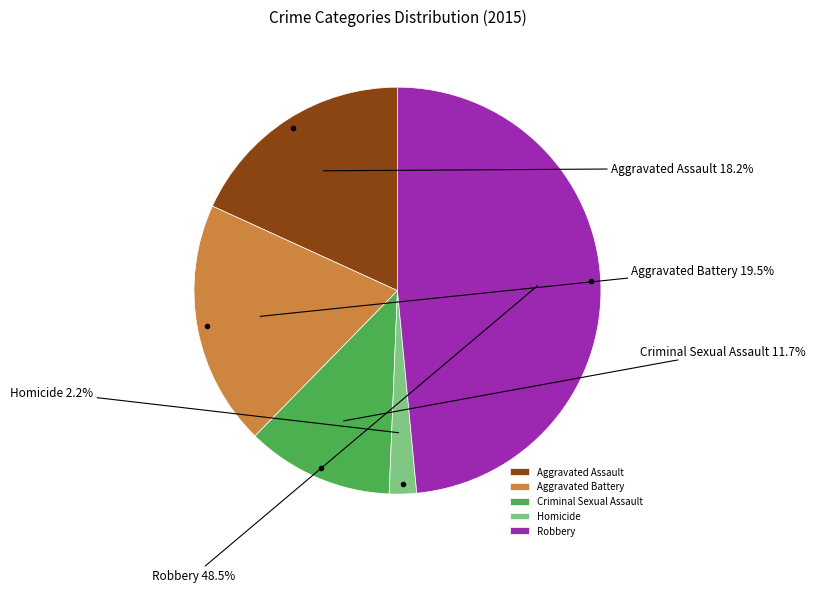

Is the sum of Aggravated Battery and Aggravated Assault greater than half?

No